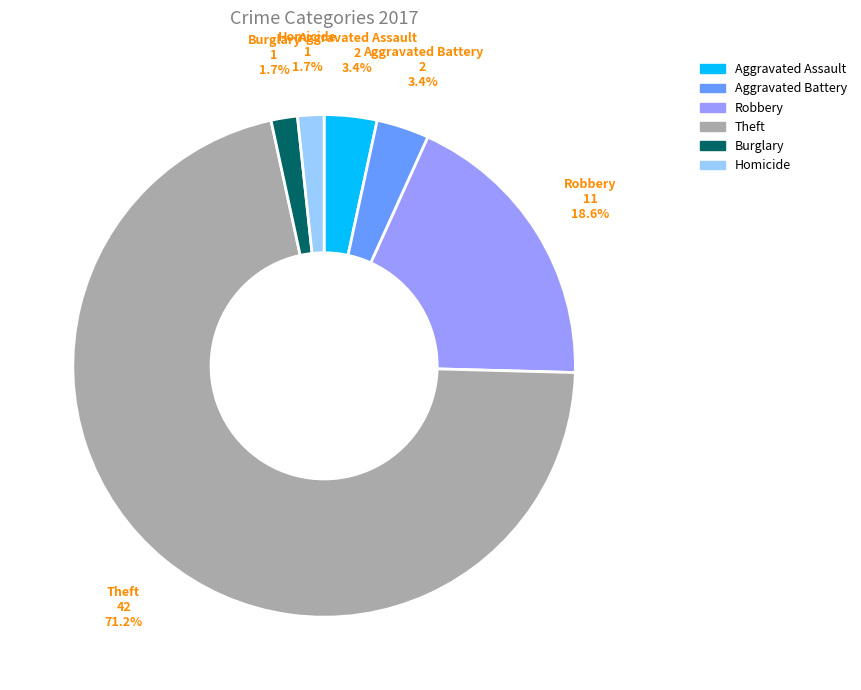

To the nearest percent, what is the average slice percentage?

17%